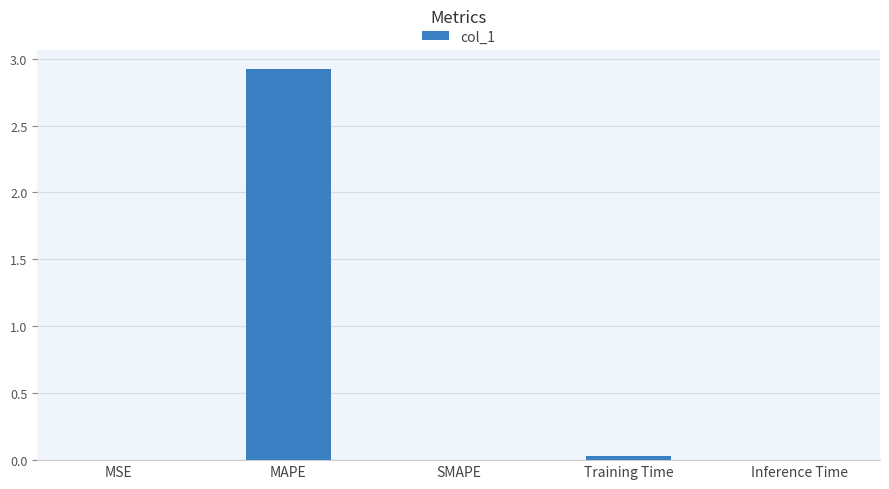

Is it true that the value at MAPE is 2.9?

True